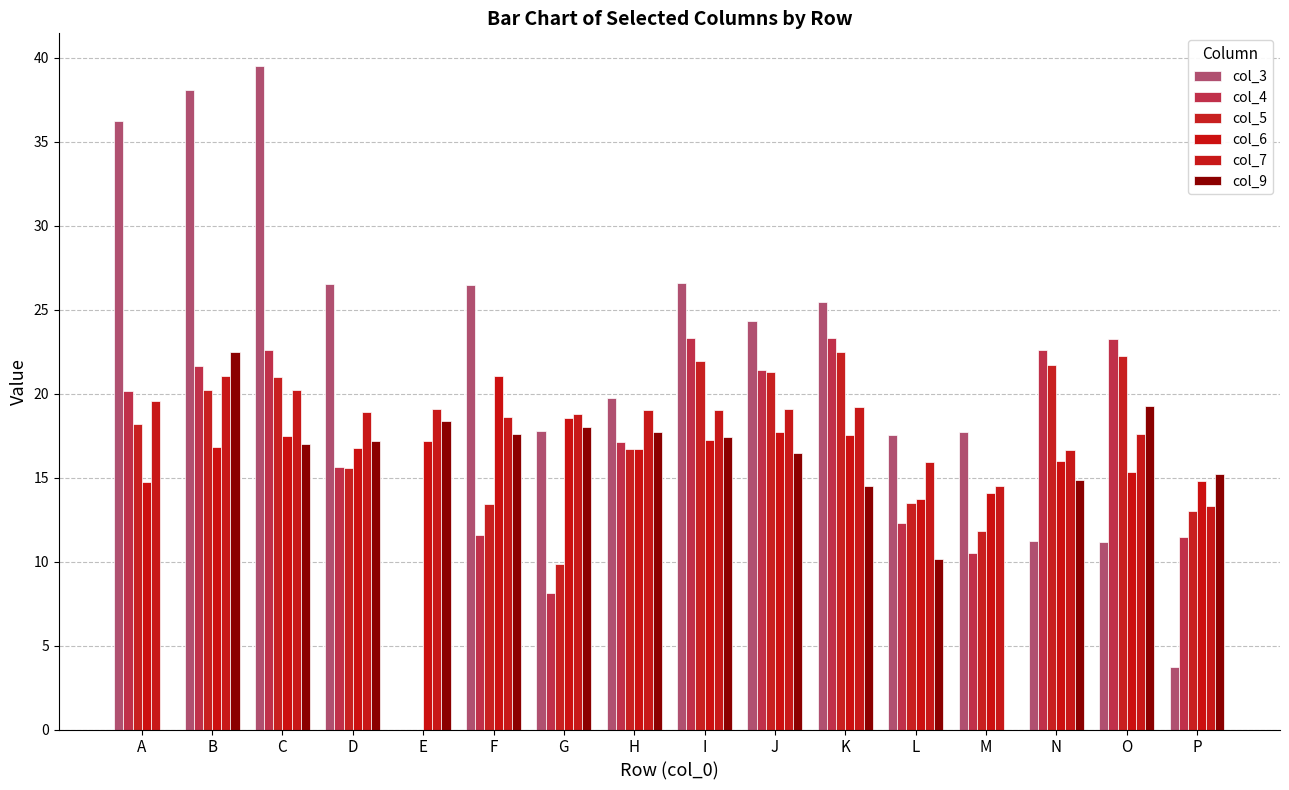

How many groups of bars are there?

16